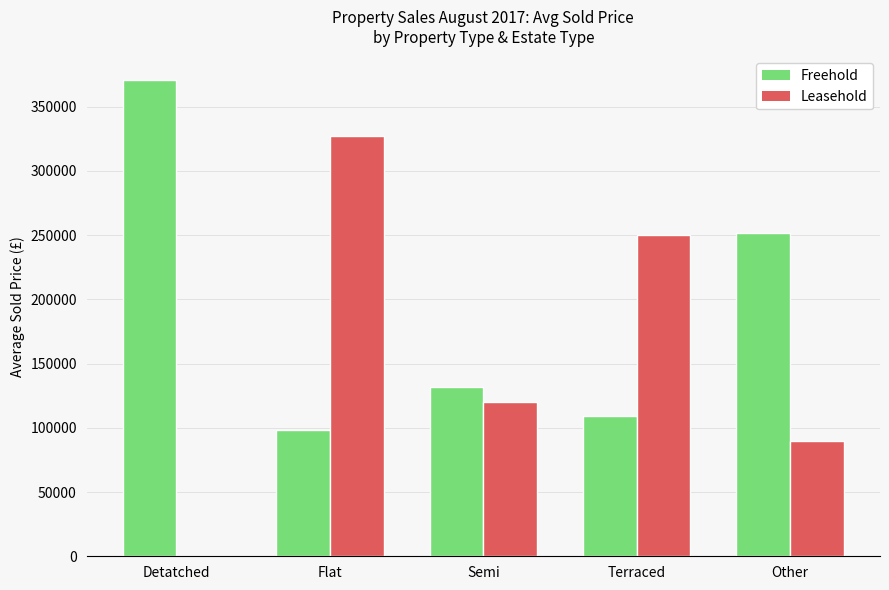

True or false: Freehold has a value of 155686 at Detatched.

False